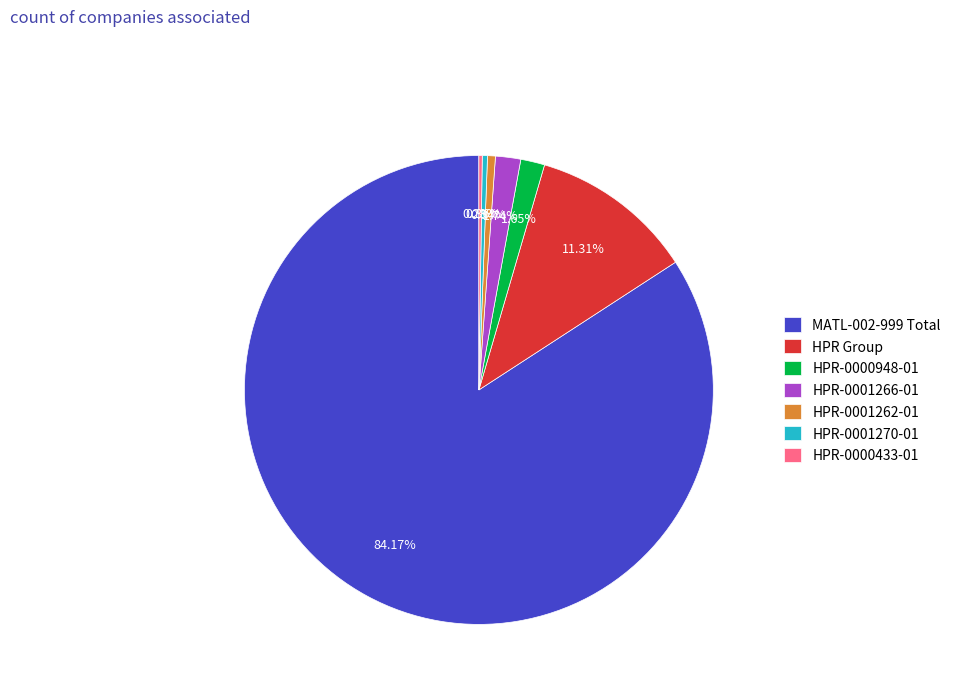

What is the ratio of the value at HPR-0001262-01 to the value at HPR-0001266-01?

0.3